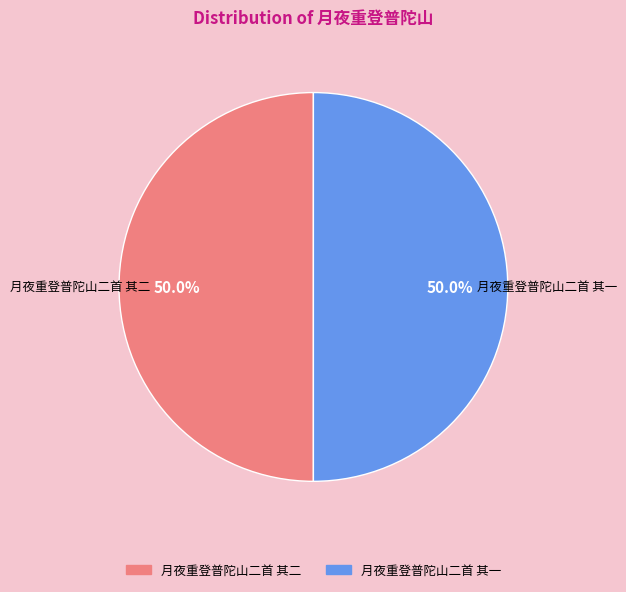

Combined, do 月夜重登普陀山二首 其一 and 月夜重登普陀山二首 其二 account for over 50%?

Yes